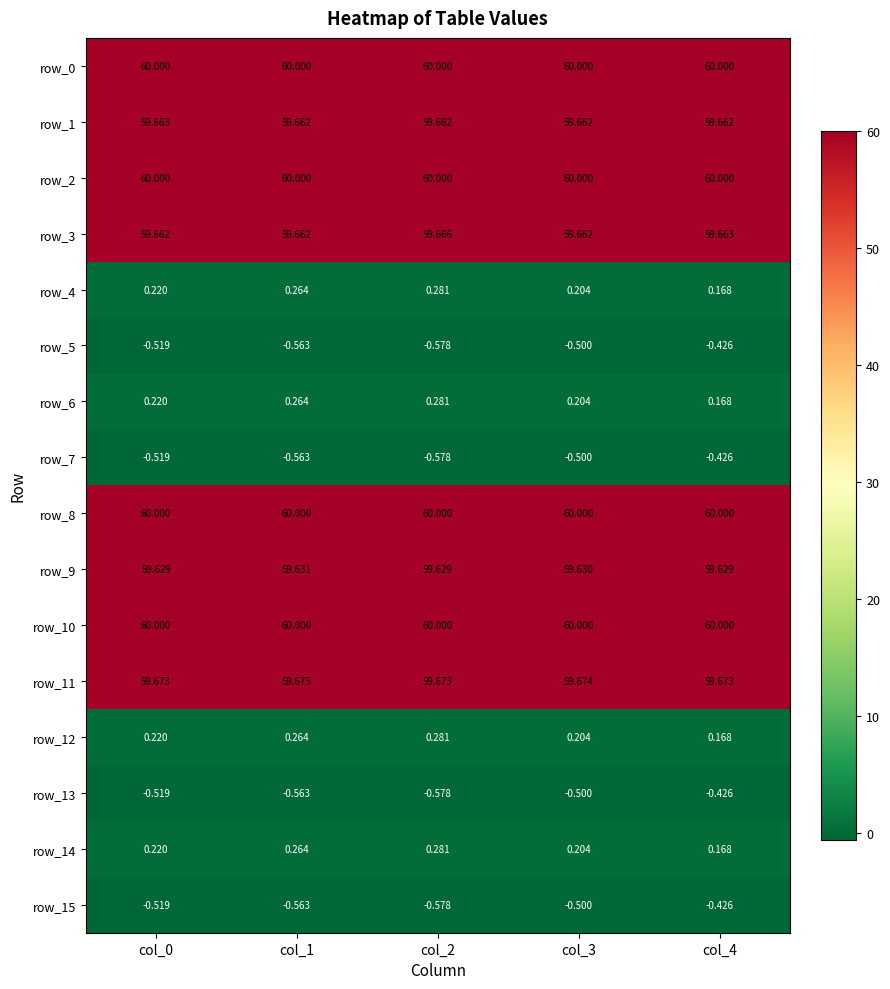

Reading right to left, transcribe all the data shown in this chart.

row_0: 60.0	60.0	60.0	60.0	60.0
row_1: 59.7	59.7	59.7	59.7	59.7
row_2: 60.0	60.0	60.0	60.0	60.0
row_3: 59.7	59.7	59.7	59.7	59.7
row_4: 0.2	0.2	0.3	0.3	0.2
row_5: -0.4	-0.5	-0.6	-0.6	-0.5
row_6: 0.2	0.2	0.3	0.3	0.2
row_7: -0.4	-0.5	-0.6	-0.6	-0.5
row_8: 60.0	60.0	60.0	60.0	60.0
row_9: 59.6	59.6	59.6	59.6	59.6
row_10: 60.0	60.0	60.0	60.0	60.0
row_11: 59.7	59.7	59.7	59.7	59.7
row_12: 0.2	0.2	0.3	0.3	0.2
row_13: -0.4	-0.5	-0.6	-0.6	-0.5
row_14: 0.2	0.2	0.3	0.3	0.2
row_15: -0.4	-0.5	-0.6	-0.6	-0.5